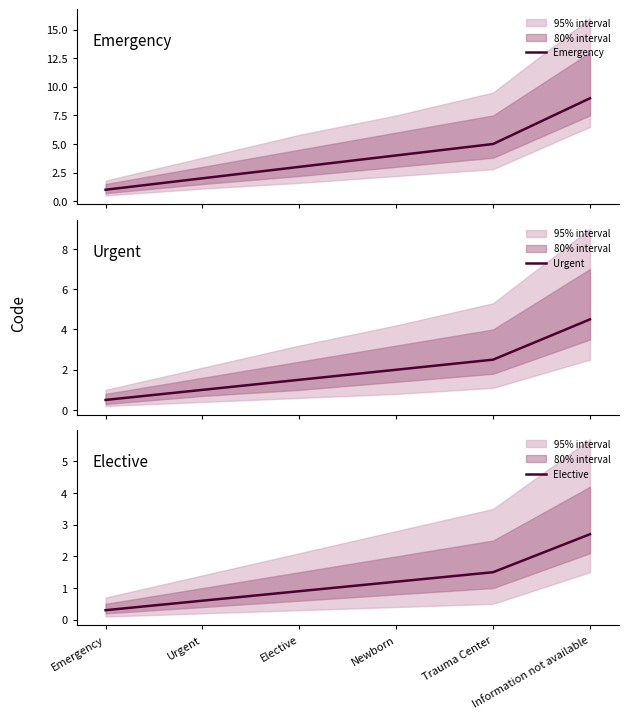

What is the average value of the Elective series?

1.2